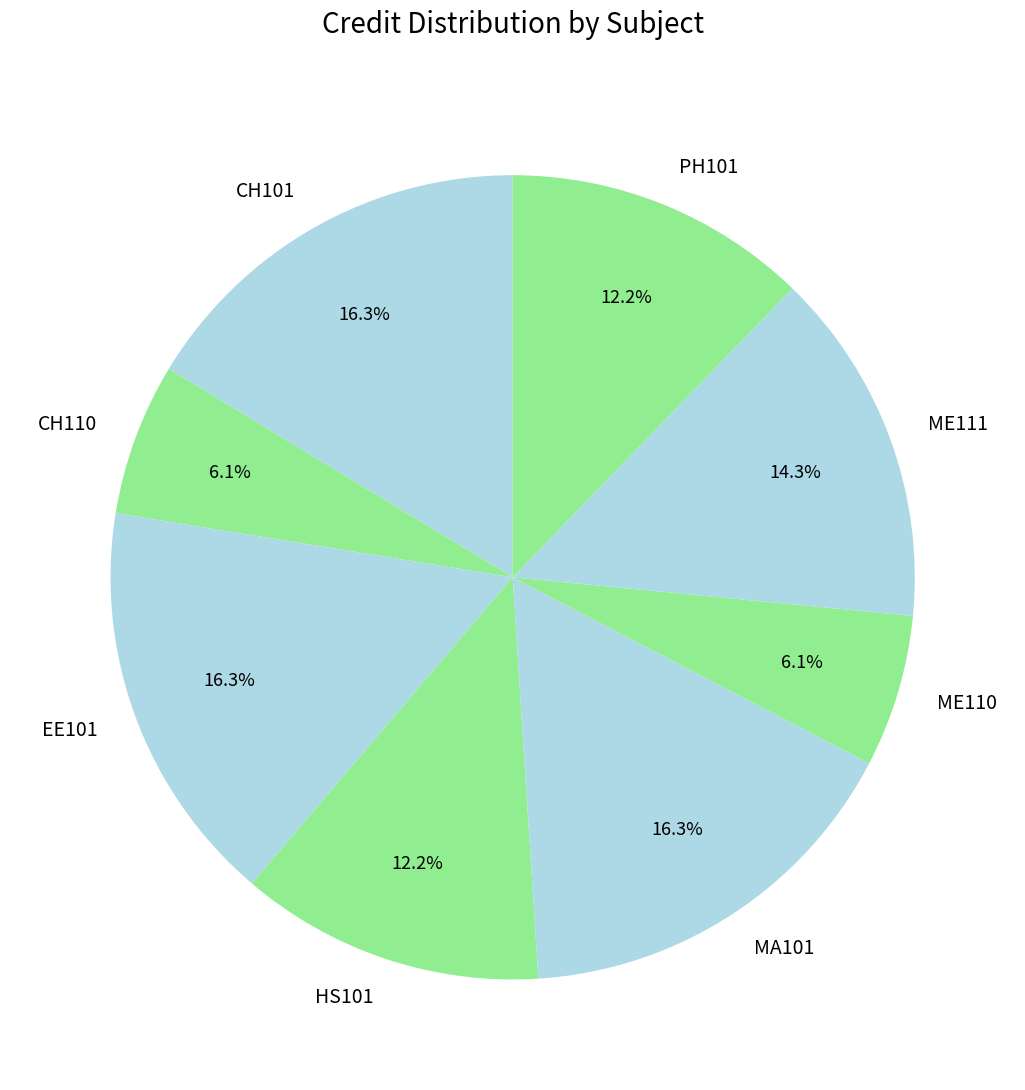

Does CH101 represent more than half of the total?

No